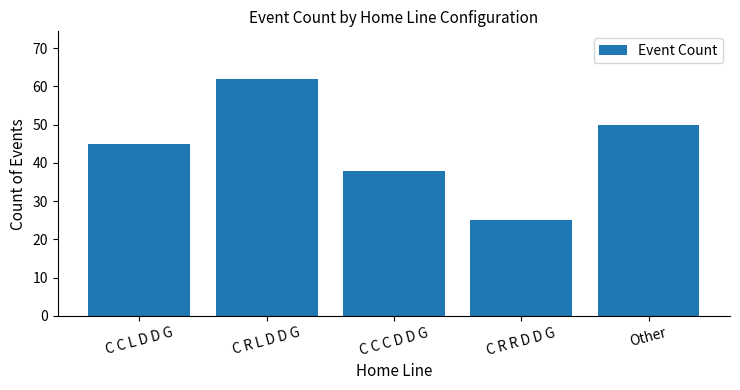

Reading left to right, what are all the values shown in this chart?

C C L D D G=45	C R L D D G=62	C C C D D G=38	C R R D D G=25	Other=50